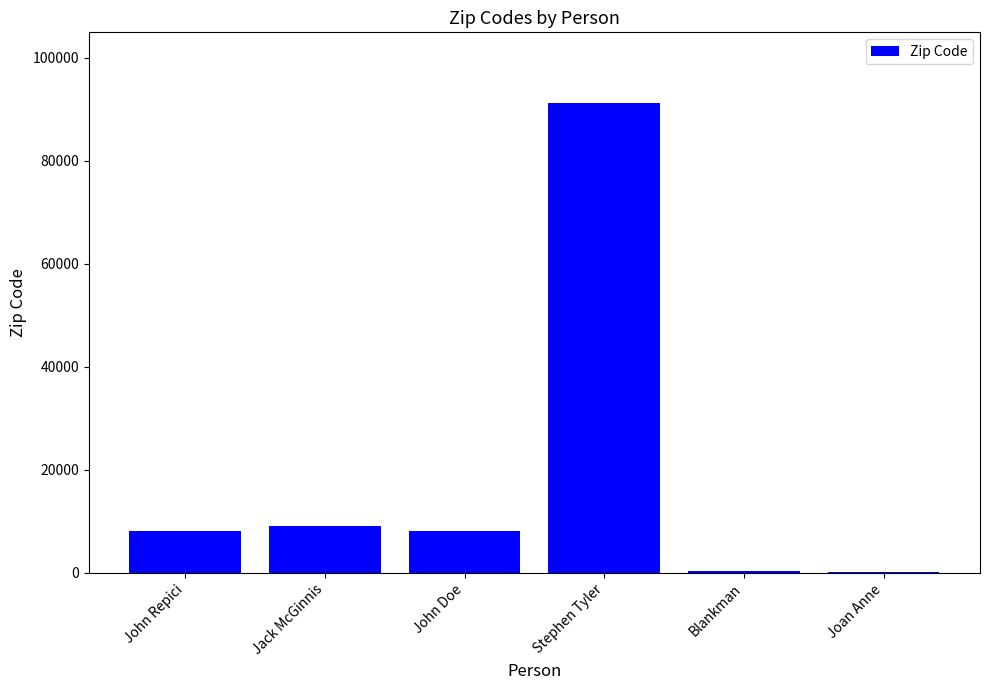

What is the sum of all values?

116924